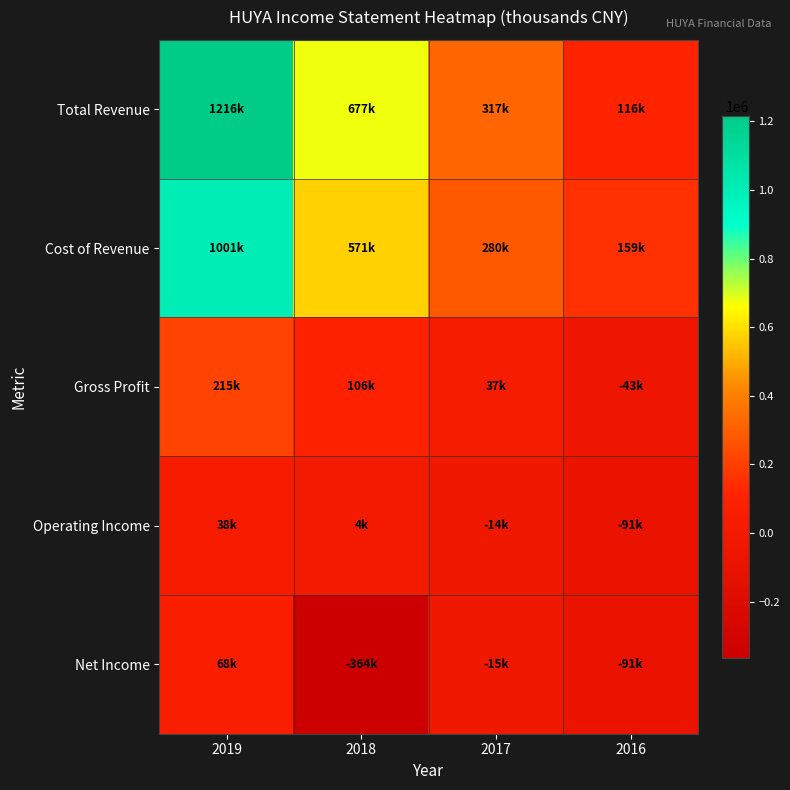

Reading left to right, list all the values displayed in this chart.

Total Revenue: 2019=1216200	2018=677300	2017=317300	2016=115700
Cost of Revenue: 2019=1001000	2018=571300	2017=280300	2016=159000
Gross Profit: 2019=215200	2018=106000	2017=37000	2016=-43200
Operating Income: 2019=38000	2018=3900	2017=-13800	2016=-90900
Net Income: 2019=68000	2018=-364000	2017=-14600	2016=-90900